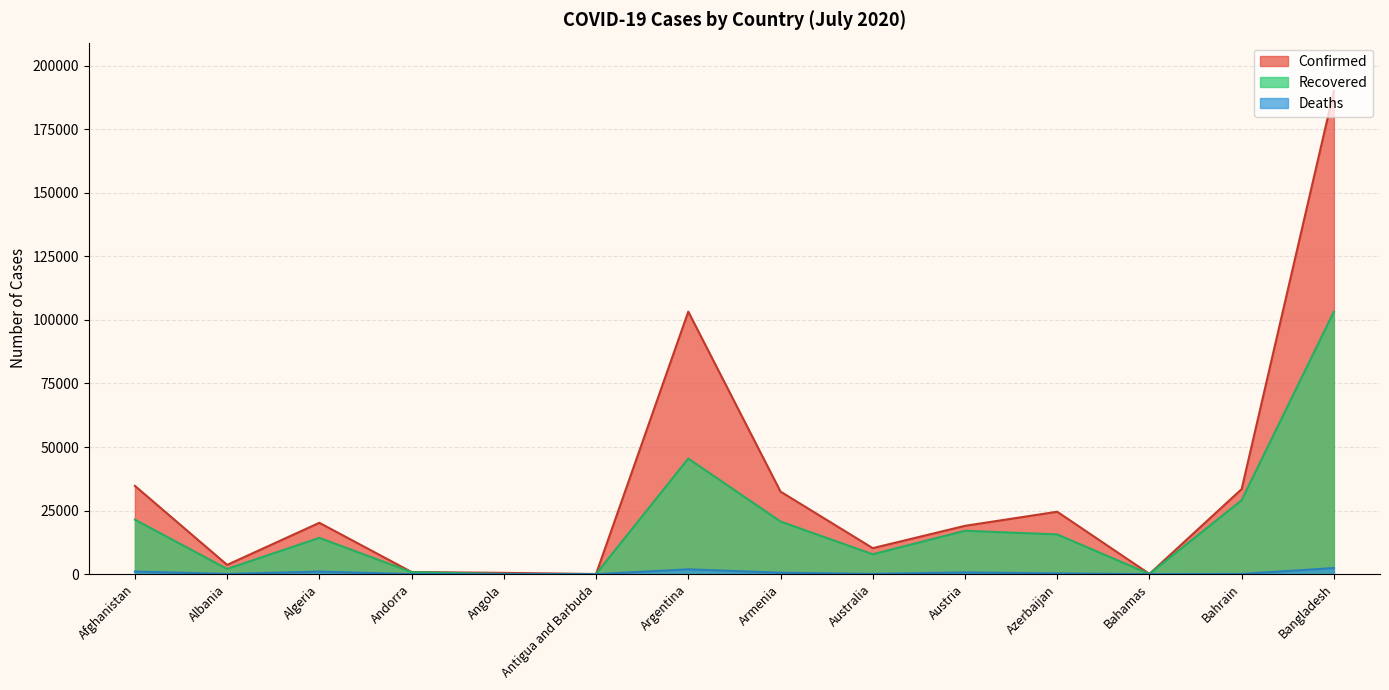

True or false: Recovered and Deaths cross at least once.

False